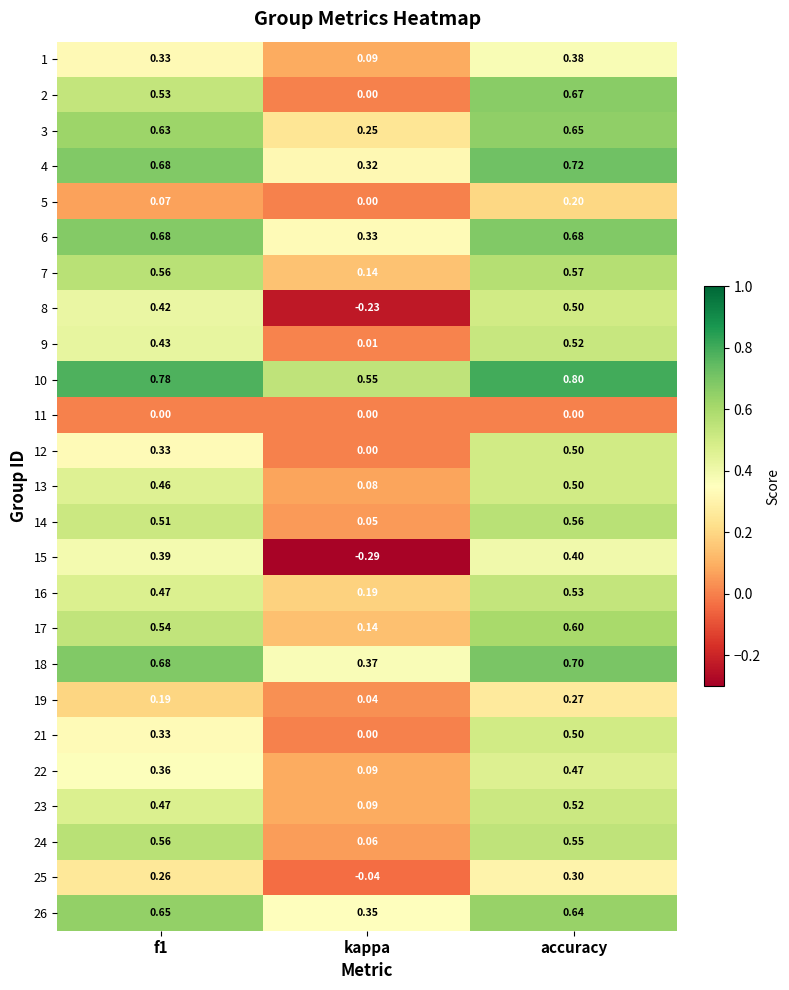

At which label does 5 reach its minimum?

kappa